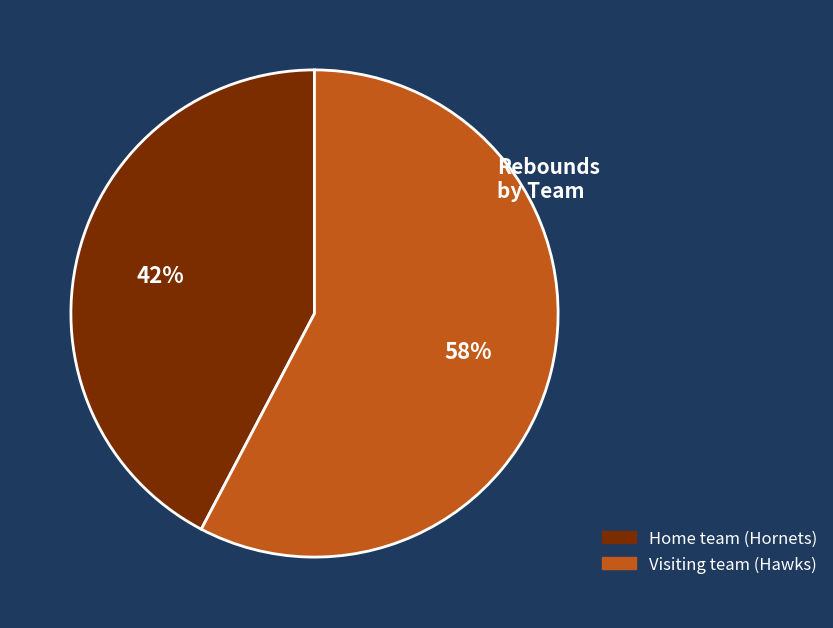

To the nearest percent, what percentage of the pie is Visiting team (Hawks)?

58%